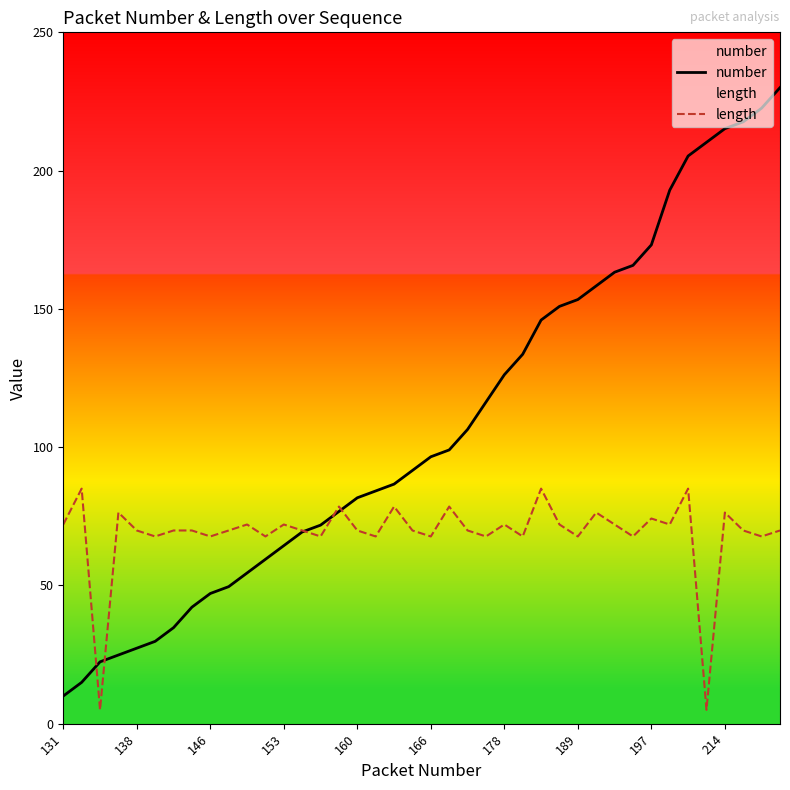

The number series shows 153.4 at 189. True or false?

True